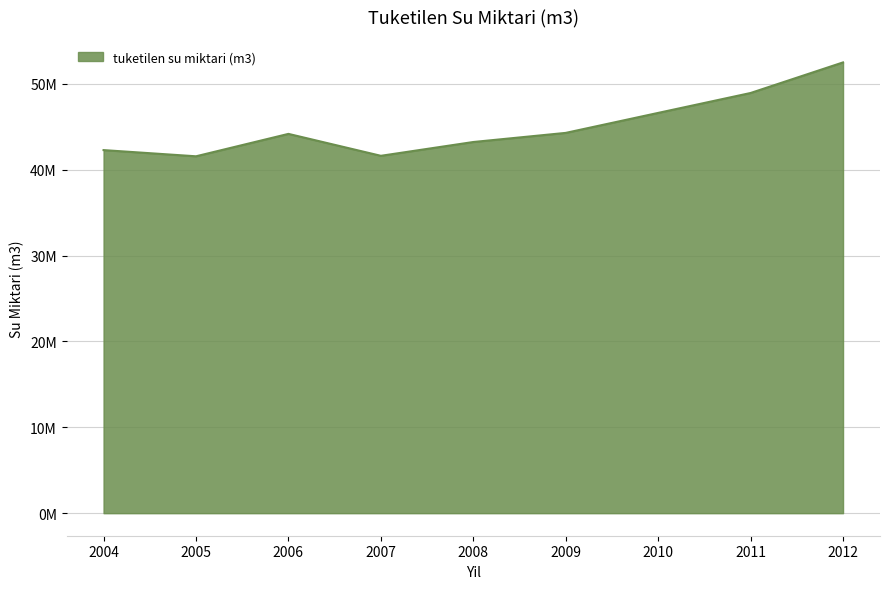

The chart shows a value of 41617645 at 2007. True or false?

True